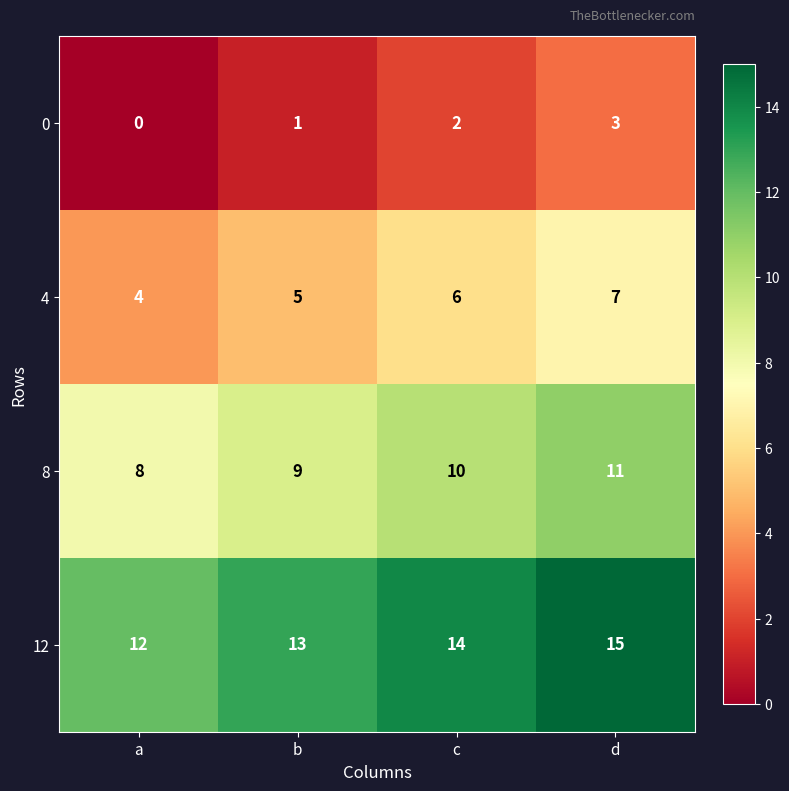

How many 12 values are between 13 and 15?

3